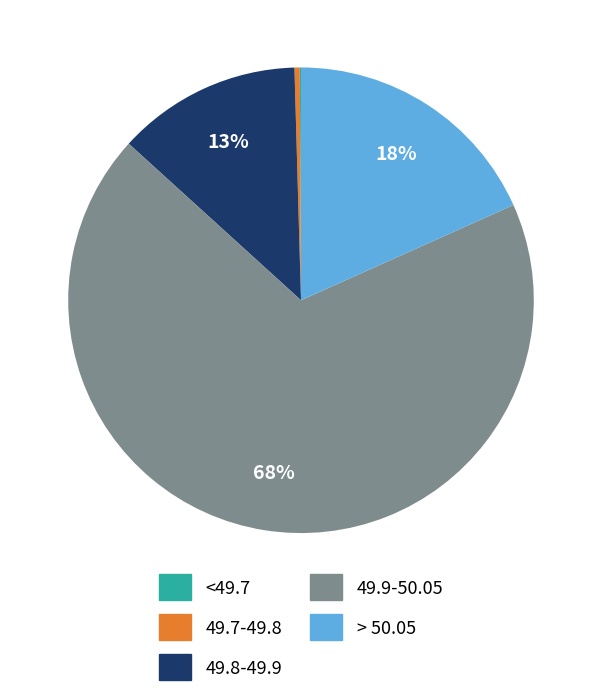

Is it true that 49.7-49.8 is 0% of the pie?

True